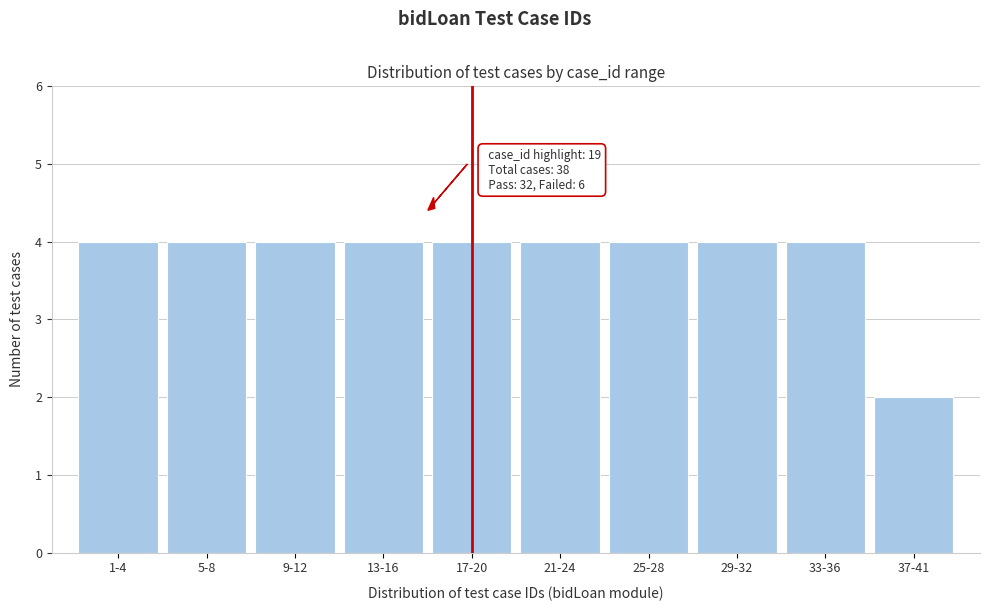

Reading left to right, transcribe all the data shown in this chart.

1-4=4	5-8=4	9-12=4	13-16=4	17-20=4	21-24=4	25-28=4	29-32=4	33-36=4	37-41=2